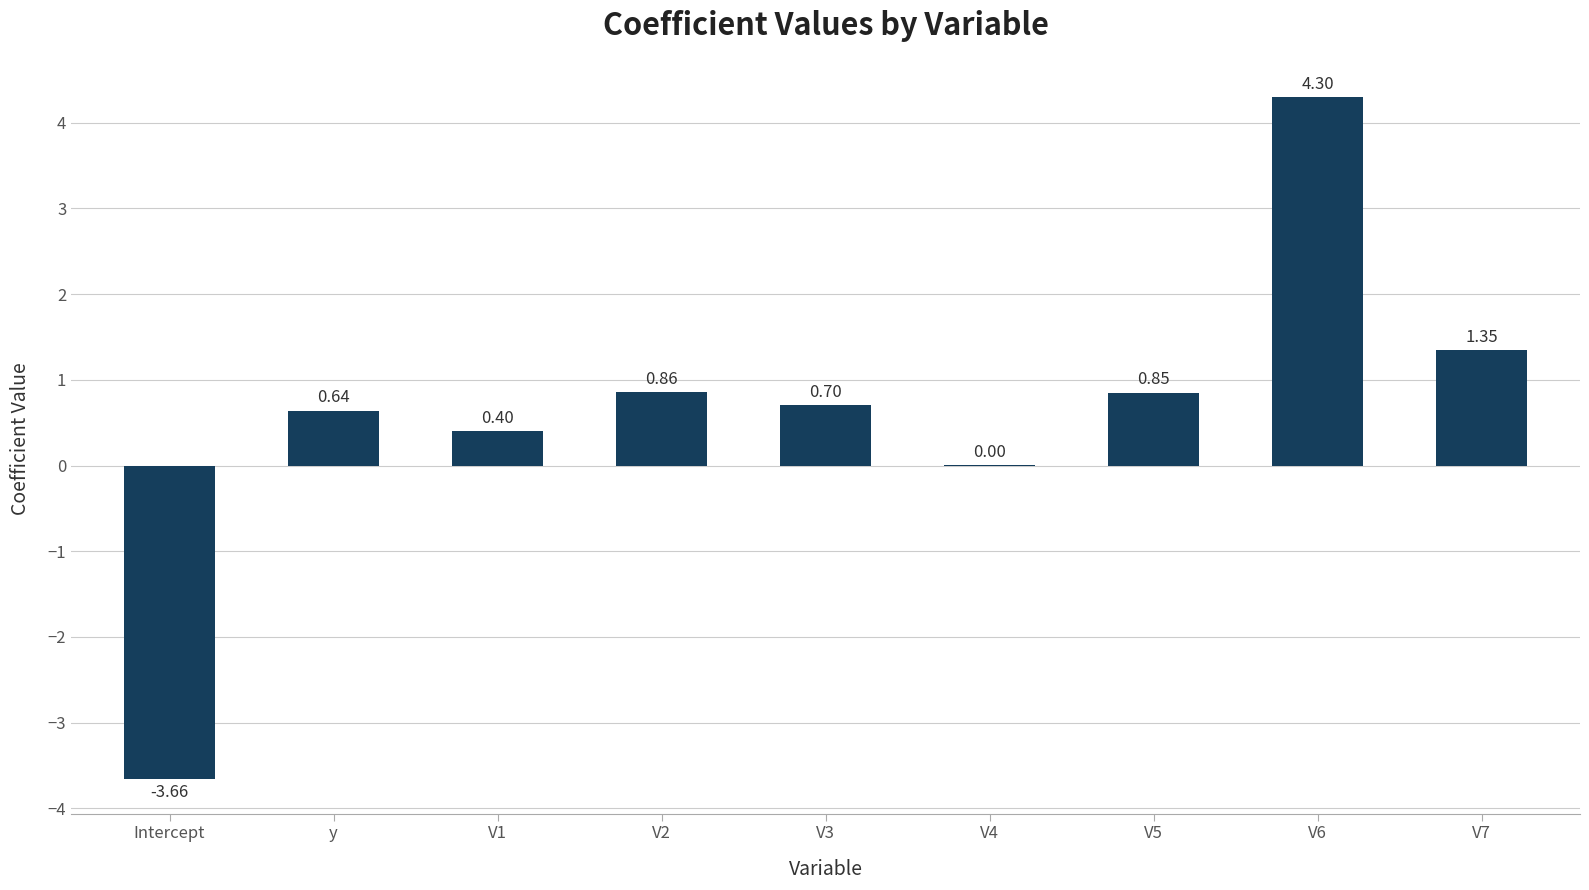

Between V2 and V7, which is larger?

V7